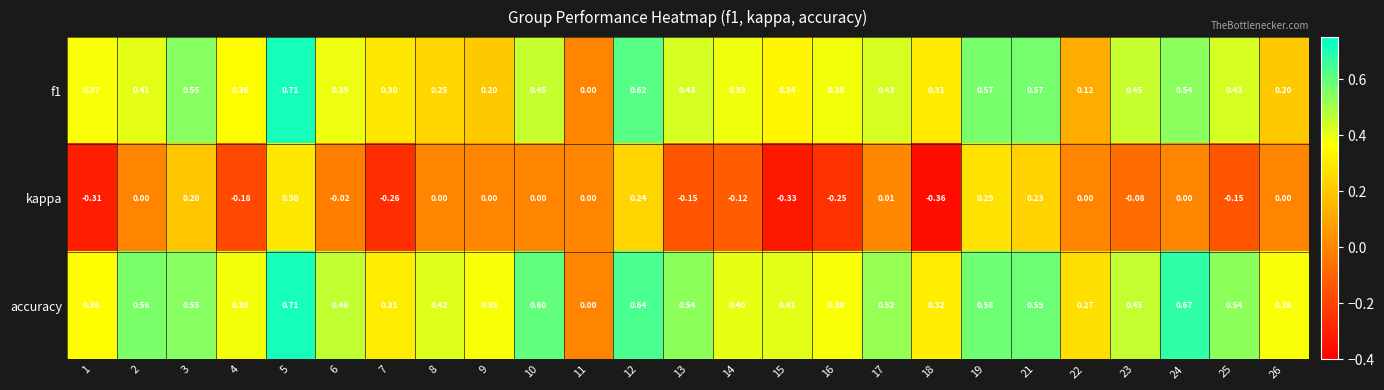

At which category is the sum across all series the highest?

5